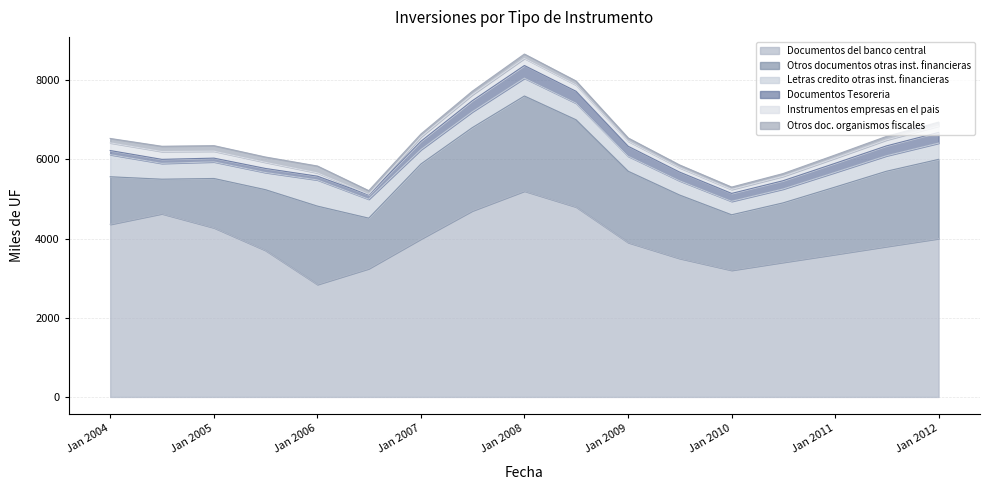

What is the label of the 9th point from the right?

2008-01